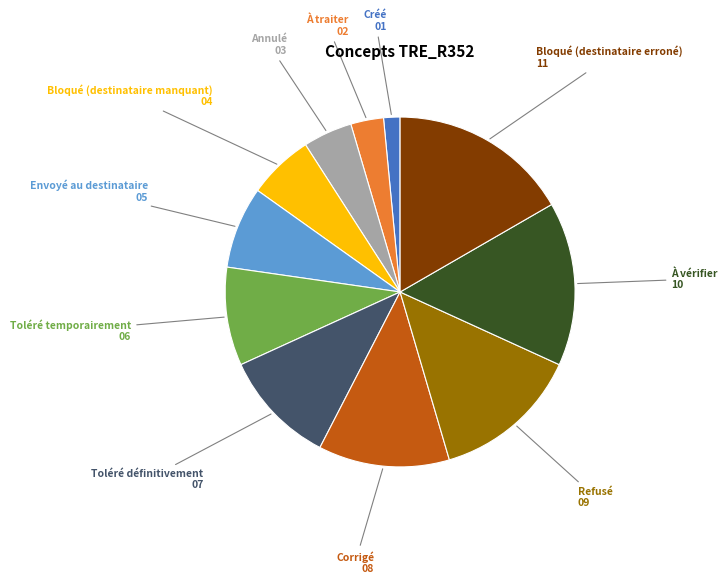

Is there a majority slice in this chart?

No